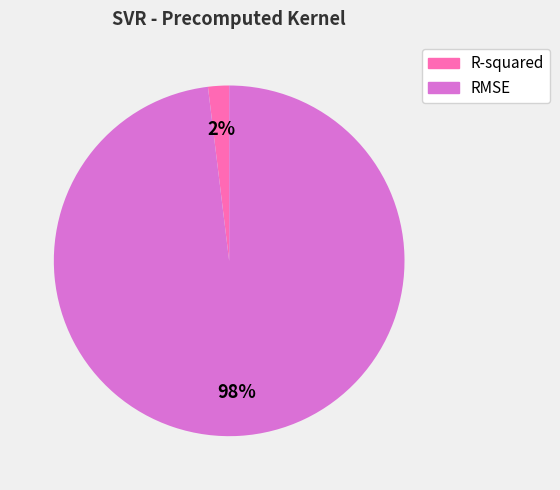

To the nearest percent, what percentage of the pie is RMSE?

98%